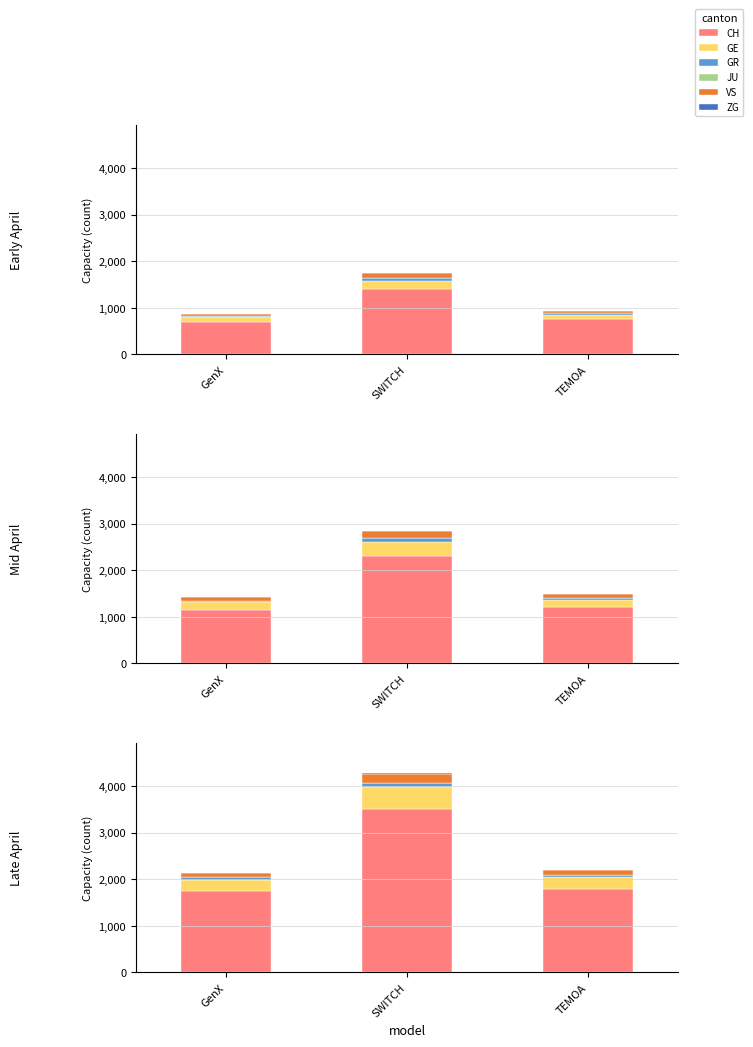

What are all the series names shown in the legend?

CH, GE, GR, JU, VS, ZG